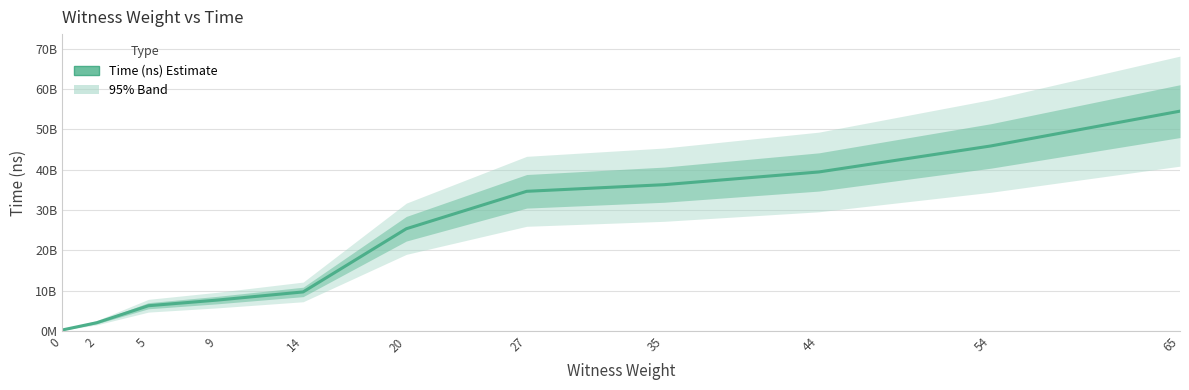

List the labels in order of value, smallest first.

0, 2, 5, 9, 14, 20, 27, 35, 44, 54, 65